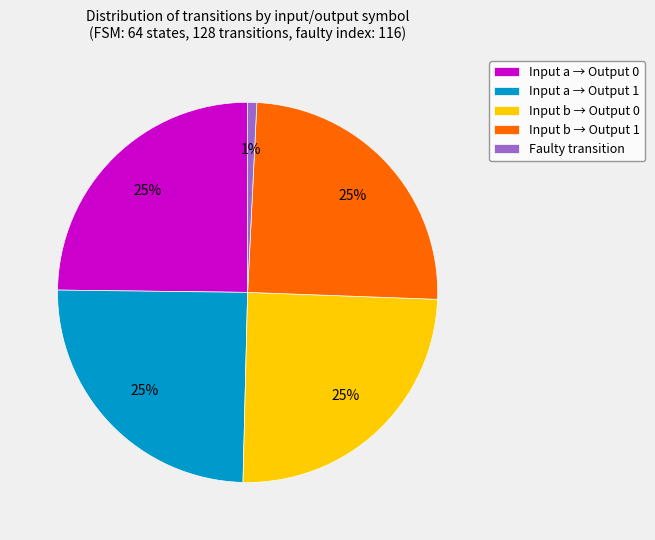

Does Input a → Output 0 represent more than half of the total?

No